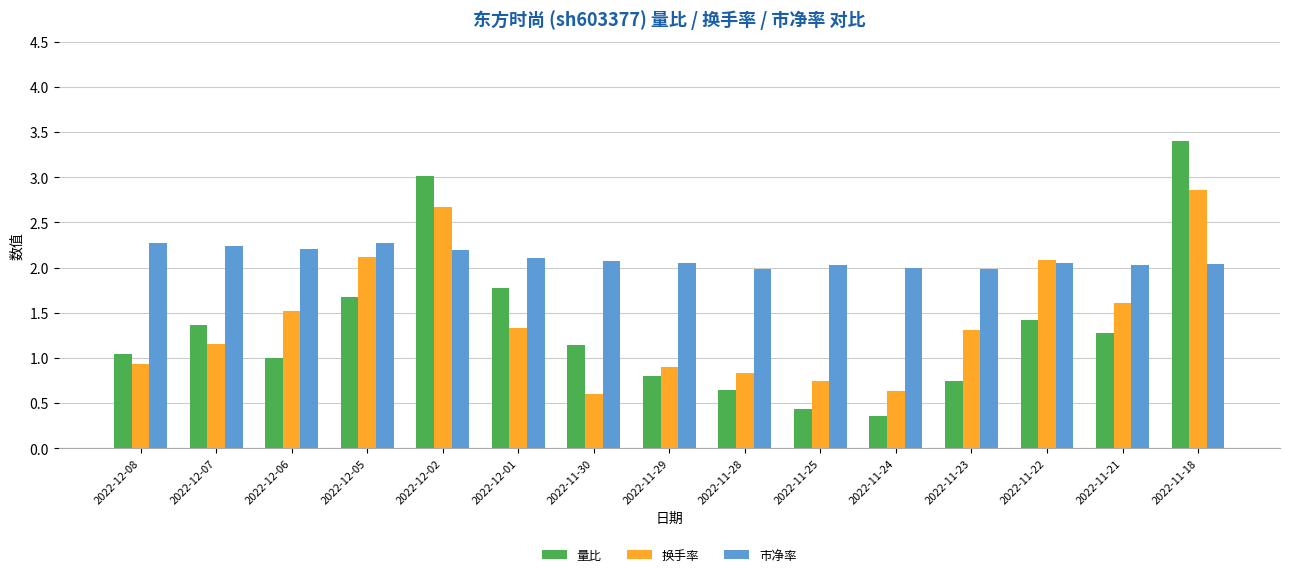

What is the total value across all series at 2022-11-22?

5.6